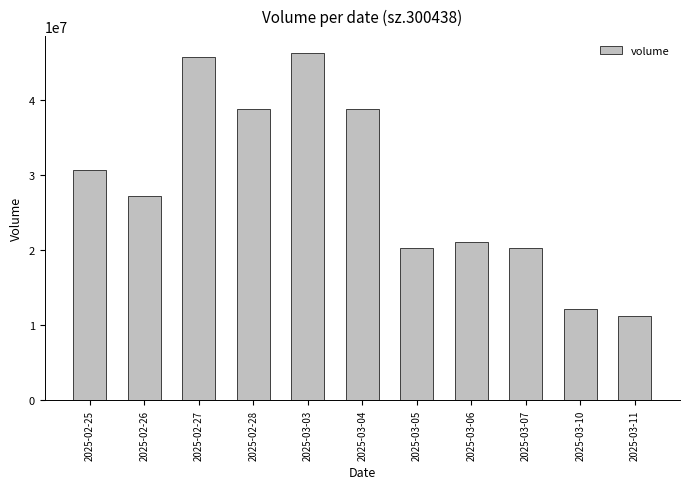

Is it true that the value at 2025-03-04 is 22573160?

False